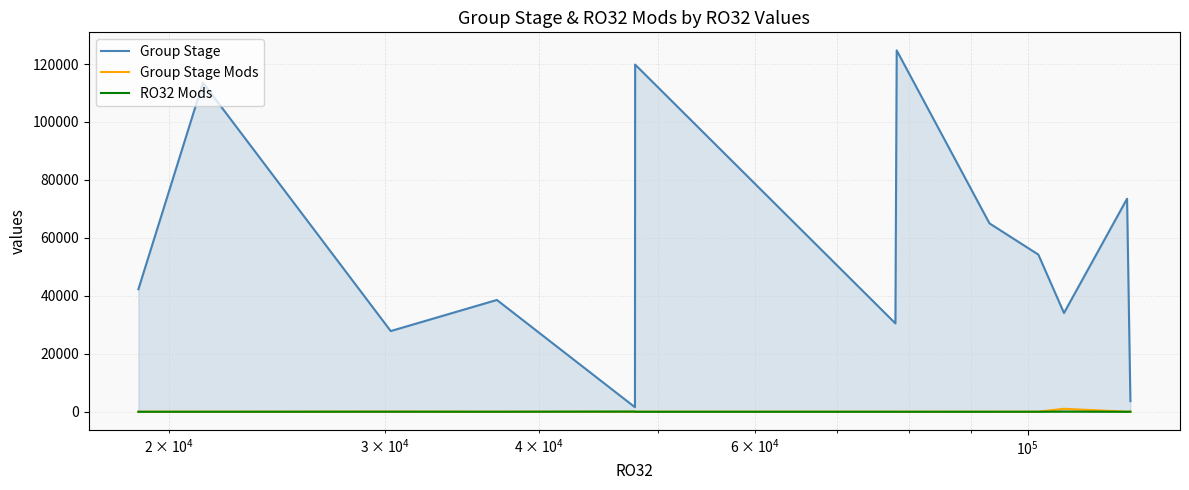

Which series has the widest spread of values?

Group Stage